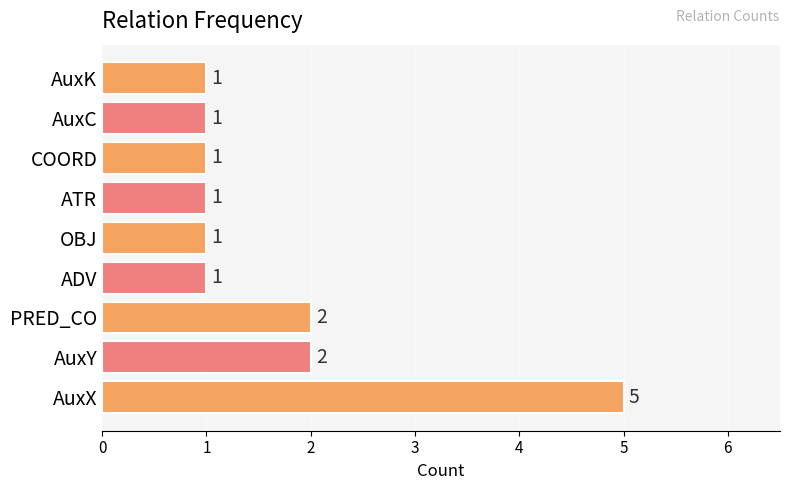

What is the greatest value displayed?

5